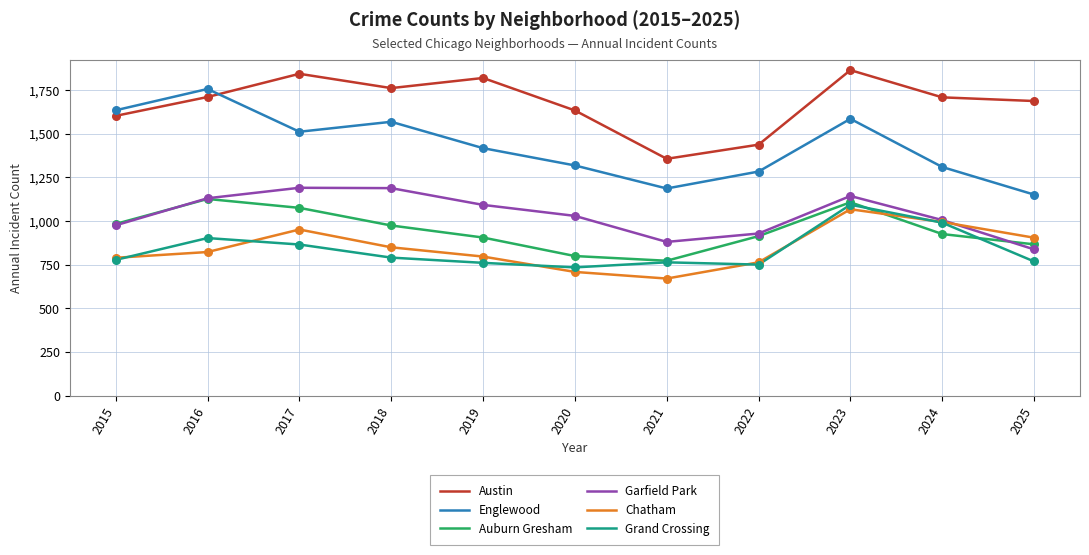

Is the value of Auburn Gresham at 2024 greater than the value of Garfield Park at 2018?

No